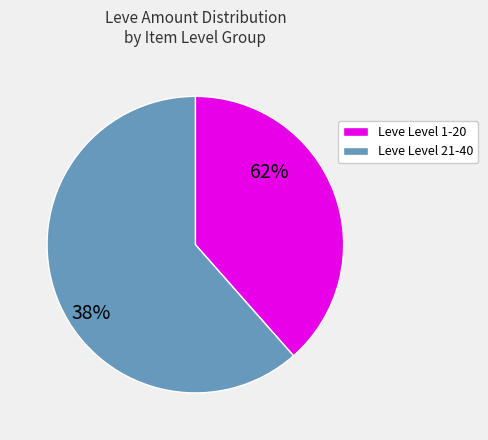

Does any single category account for the majority?

Yes